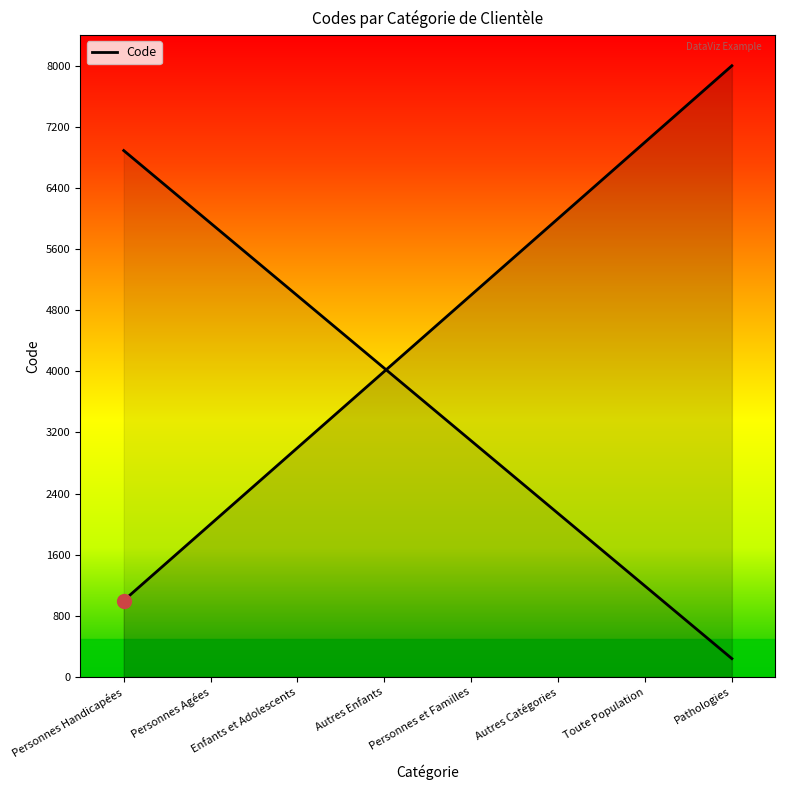

List the labels in order of value, largest first.

Pathologies, Toute Population, Autres Catégories, Personnes et Familles, Autres Enfants, Enfants et Adolescents, Personnes Agées, Personnes Handicapées